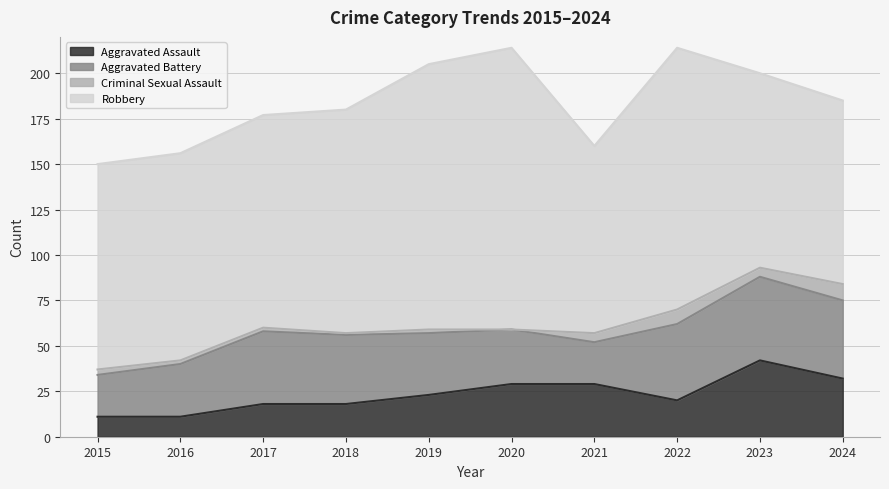

How many lines are shown in the chart?

4